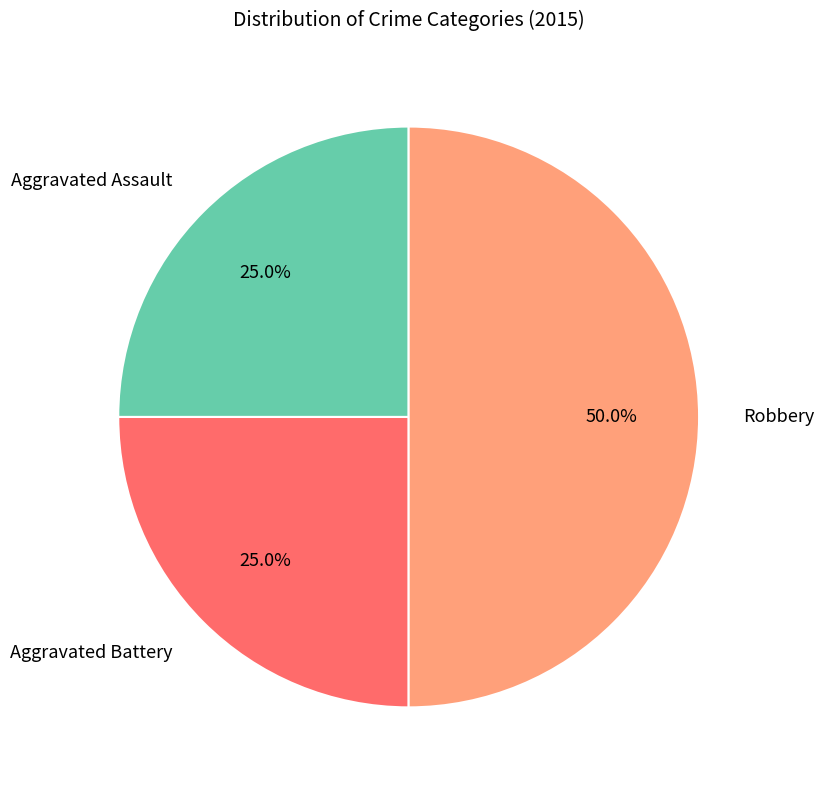

What is the ratio of the value at Aggravated Battery to the value at Robbery?

0.5